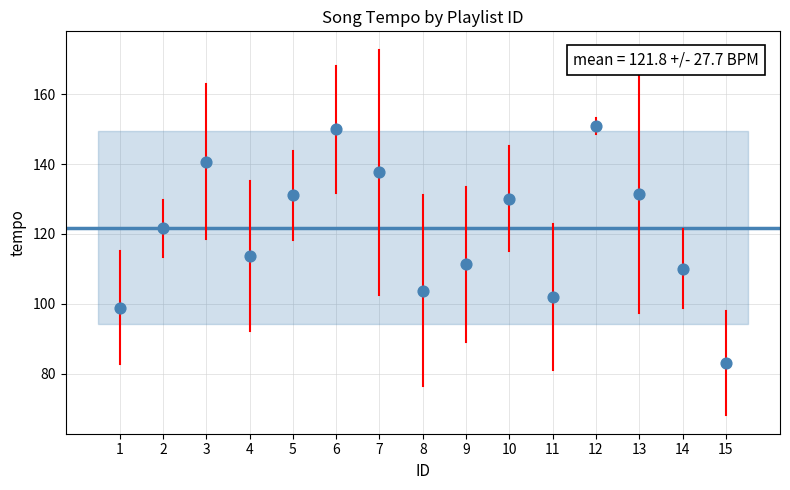

What Y value in the scatter plot is closest to 117?

113.7